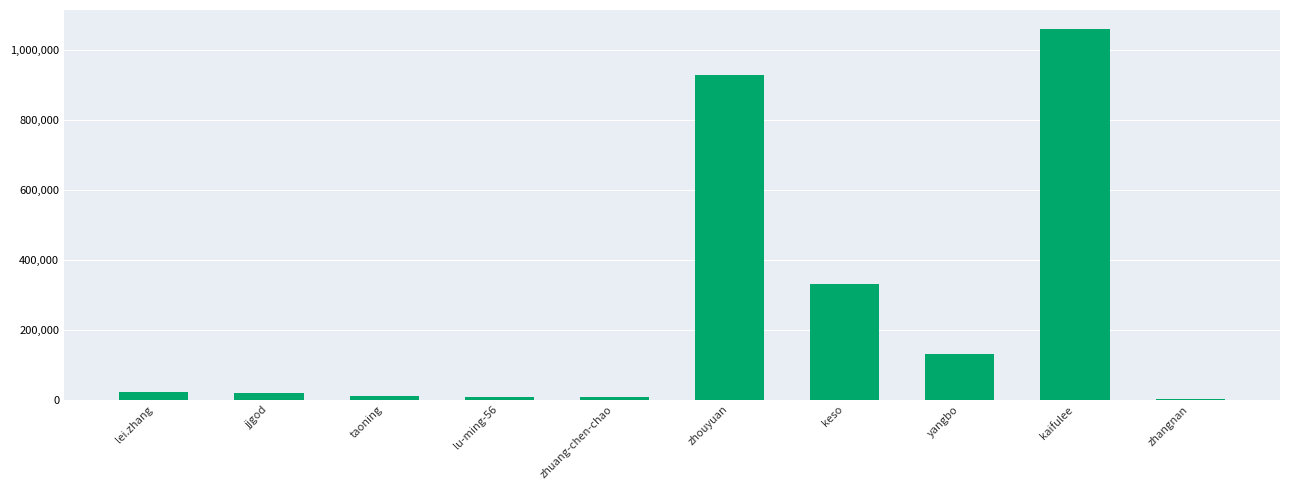

Is it true that the value at zhouyuan is 928644?

True